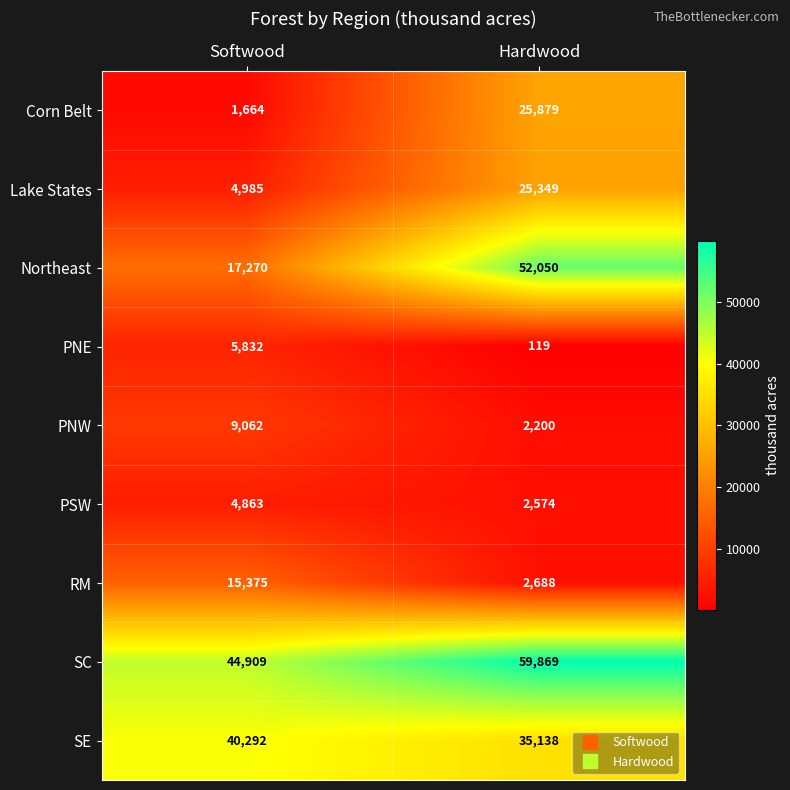

At which category does the chart reach its peak across all series?

Hardwood